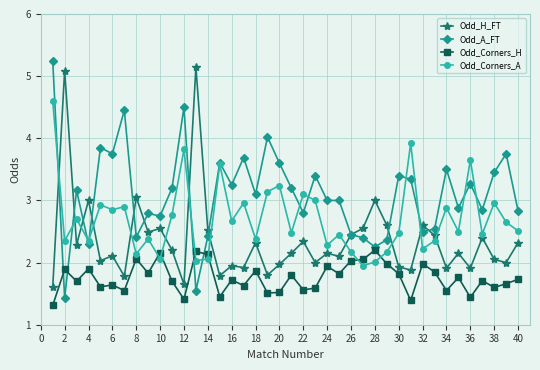

True or false: Odd_H_FT has more than 2 interior local peaks.

True